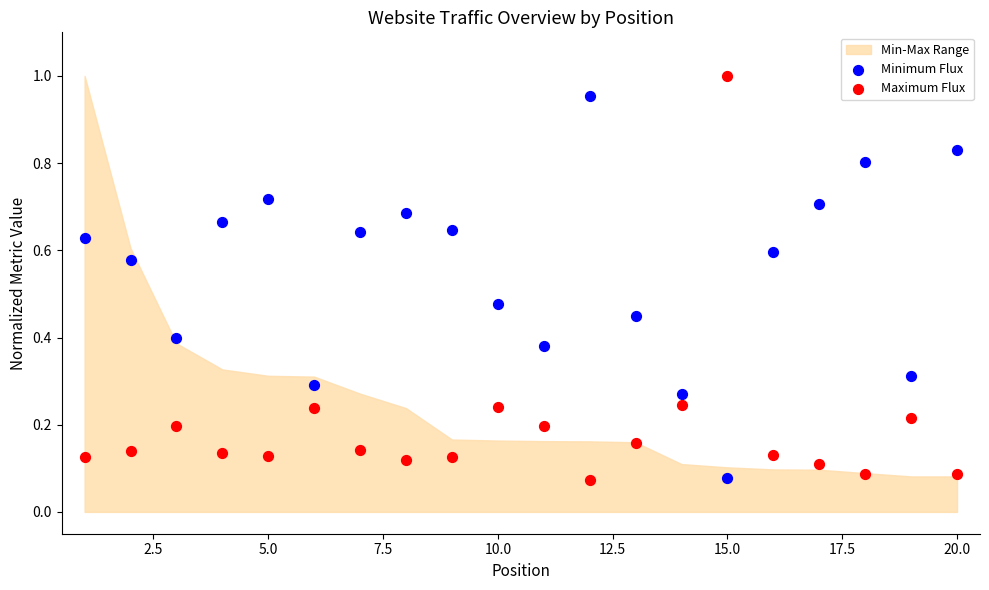

Across all data points, what is the range of Y values (max minus min)?

0.9